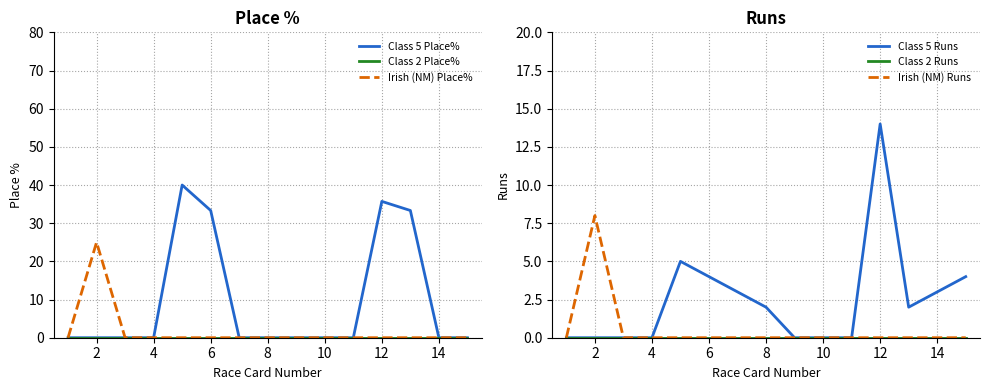

How many lines are shown in the chart?

6